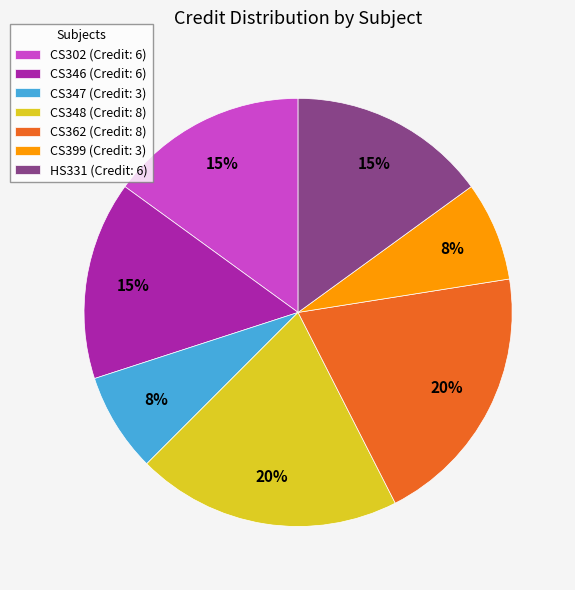

How many segments does this pie chart have?

7